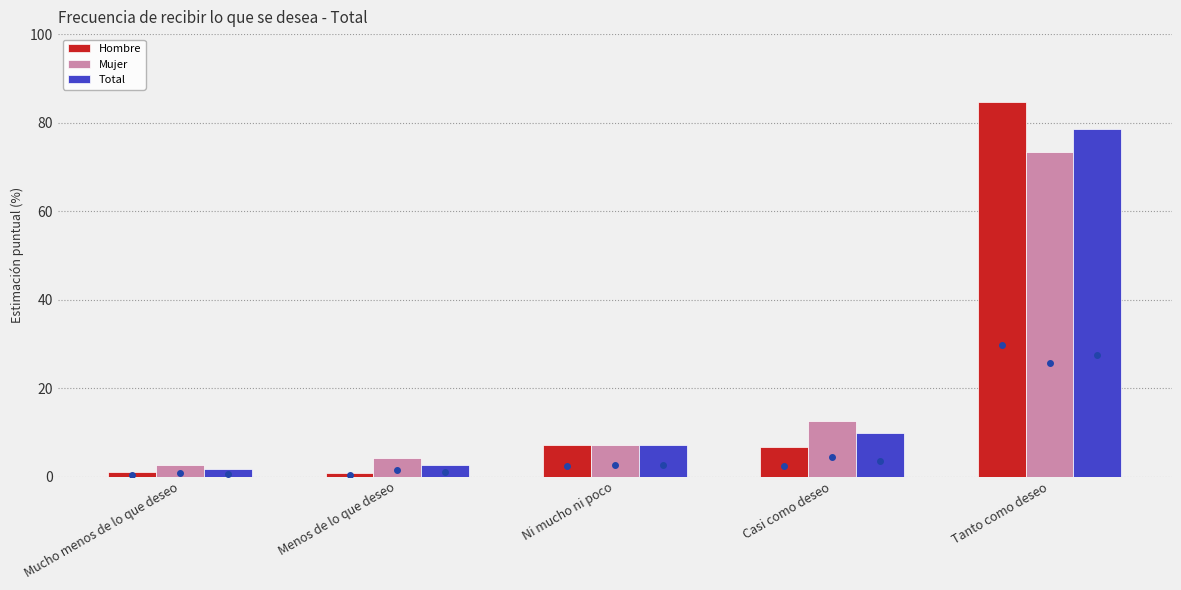

What is the difference between the maximum and second lowest values in the Total series?

76.0